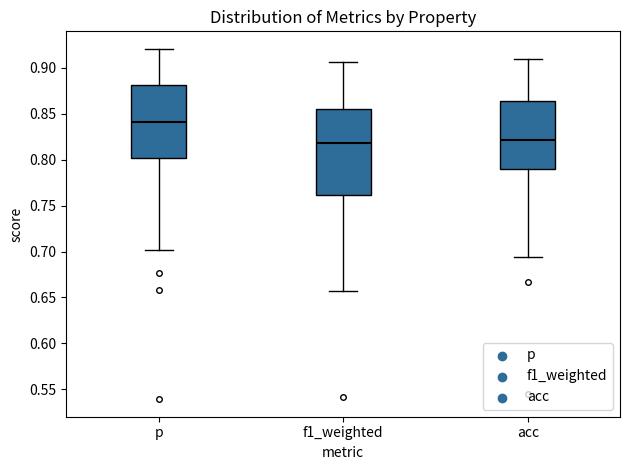

Which box is the tallest, from its lower edge to its upper edge?

f1_weighted